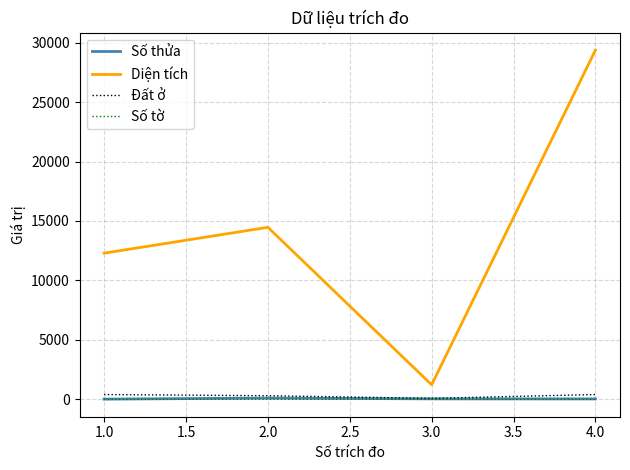

True or false: Số thửa and Diện tích intersect in this chart.

False